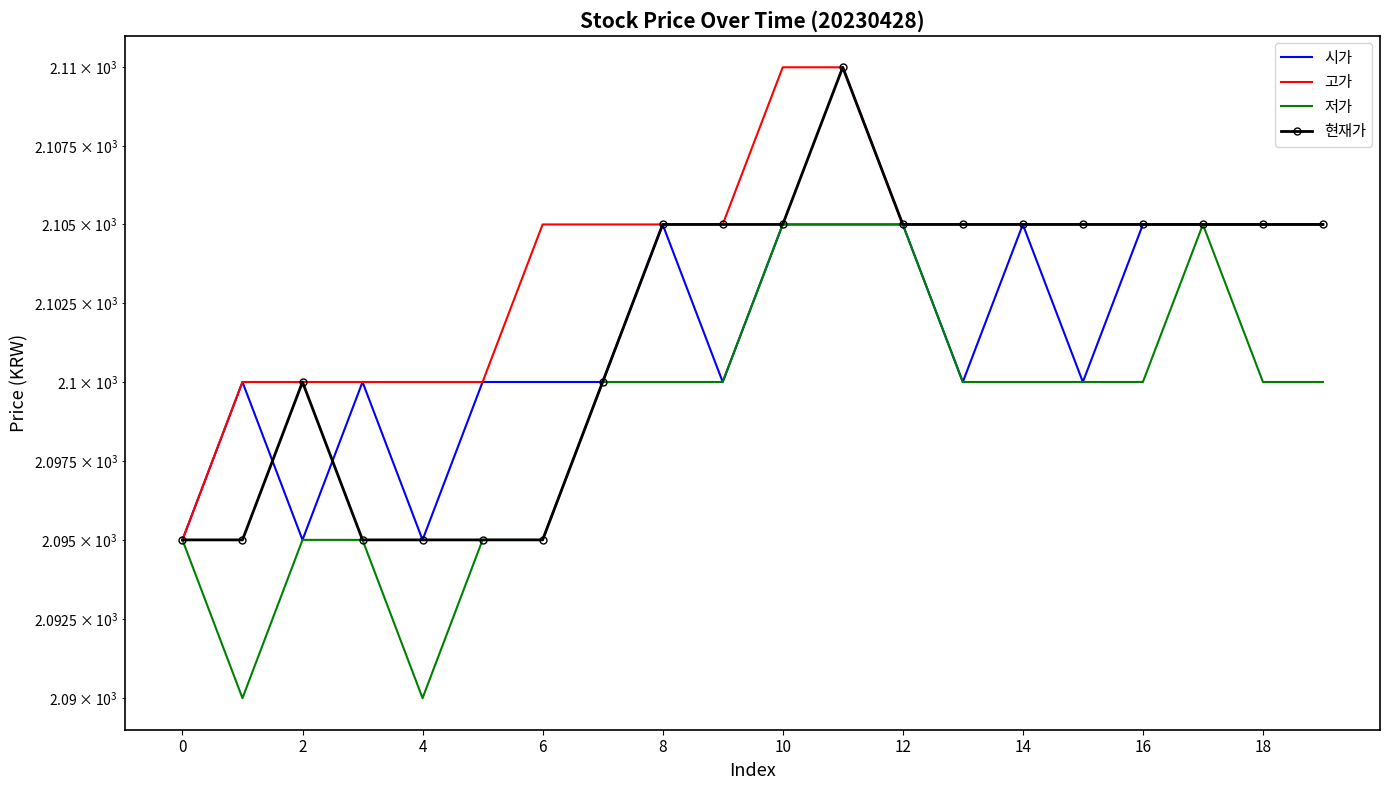

What is the difference between the maximum and second lowest values in the 현재가 series?

15